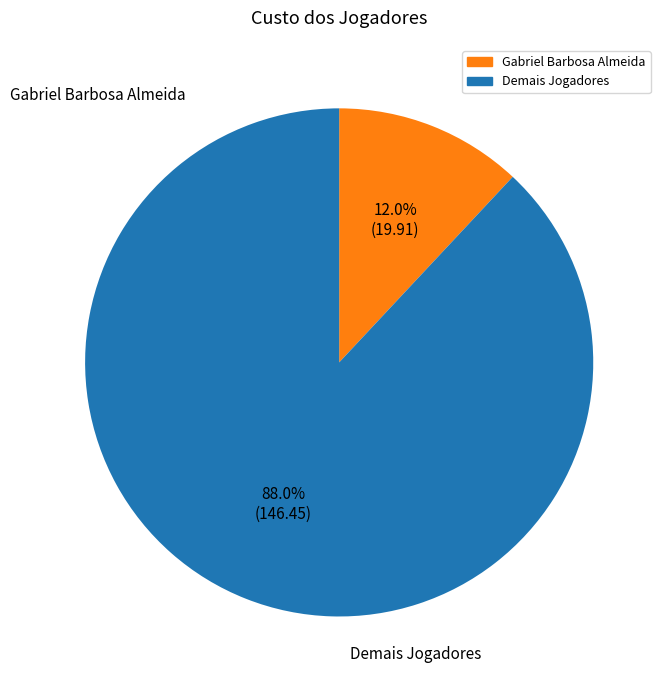

Count the number of slices in the pie.

2